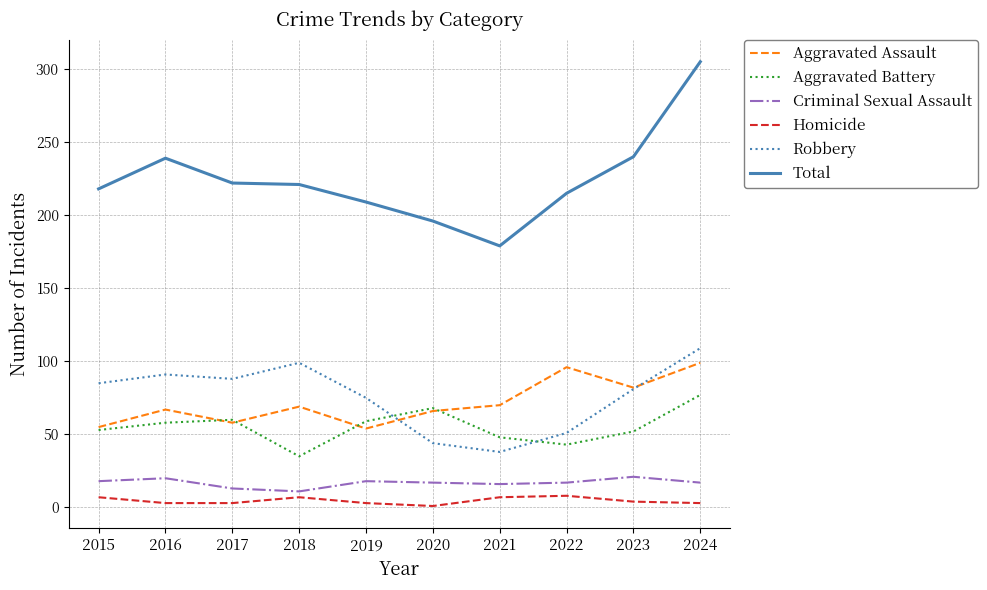

What are all the series names shown in the legend?

Aggravated Assault, Aggravated Battery, Criminal Sexual Assault, Homicide, Robbery, Total